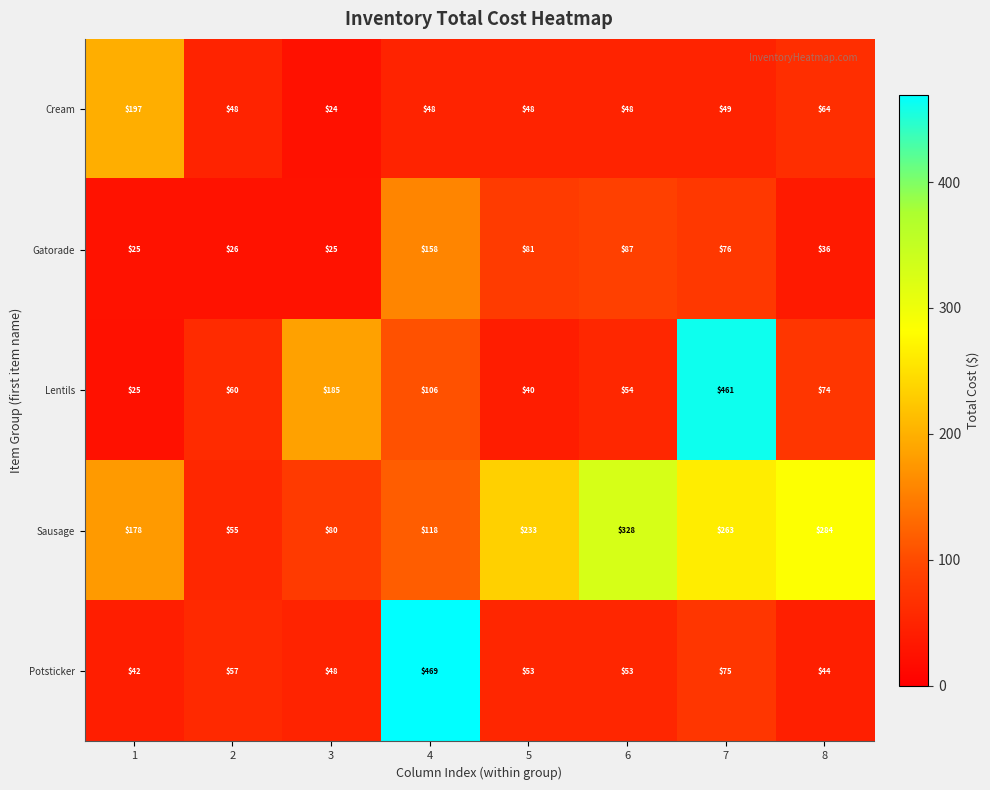

Which series has the widest spread of values?

Lentils